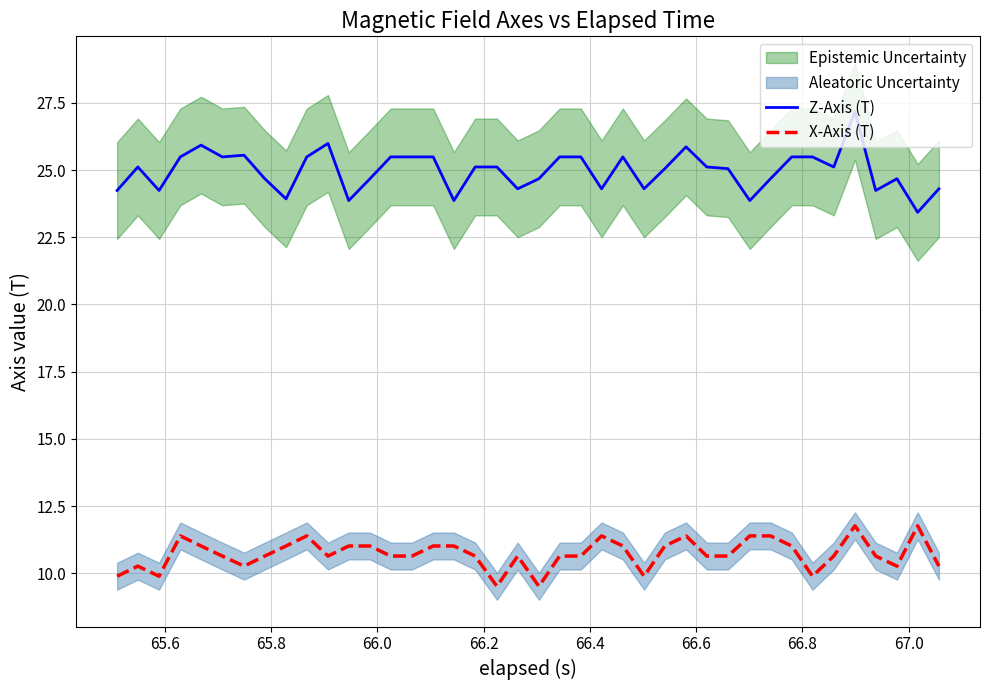

At how many categories does at least one series exceed 14?

40